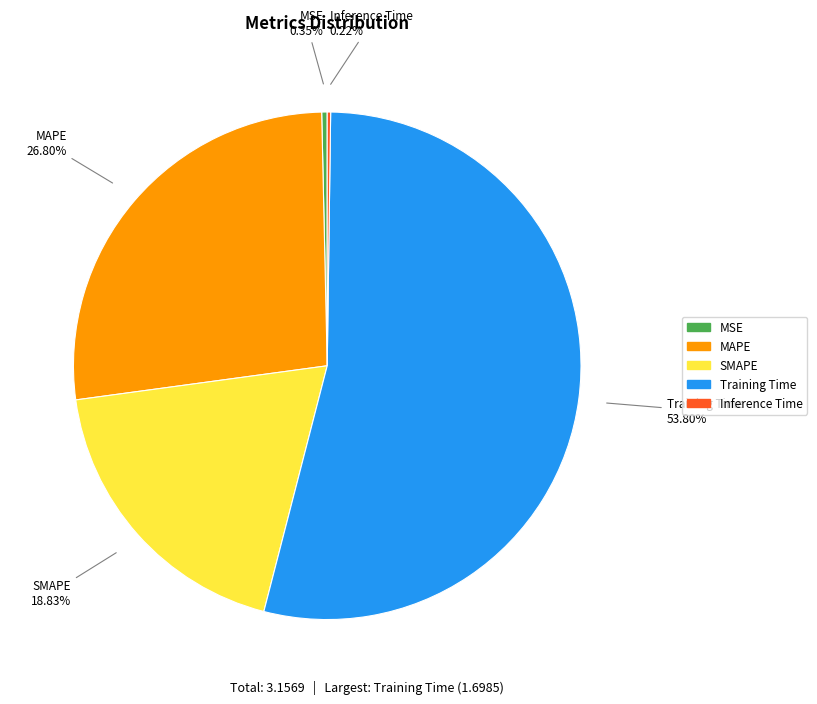

Does any single category account for the majority?

Yes